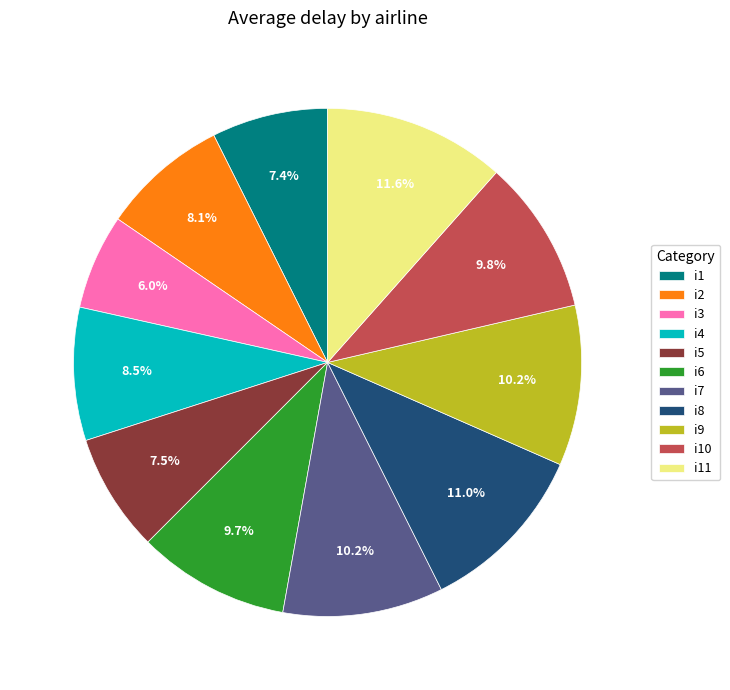

Which category has the biggest portion of the pie?

i11